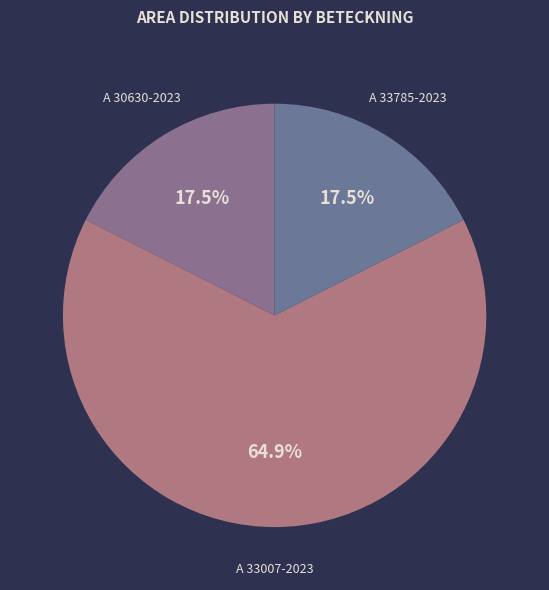

What percentage do A 30630-2023 and A 33007-2023 together represent?

82.5%